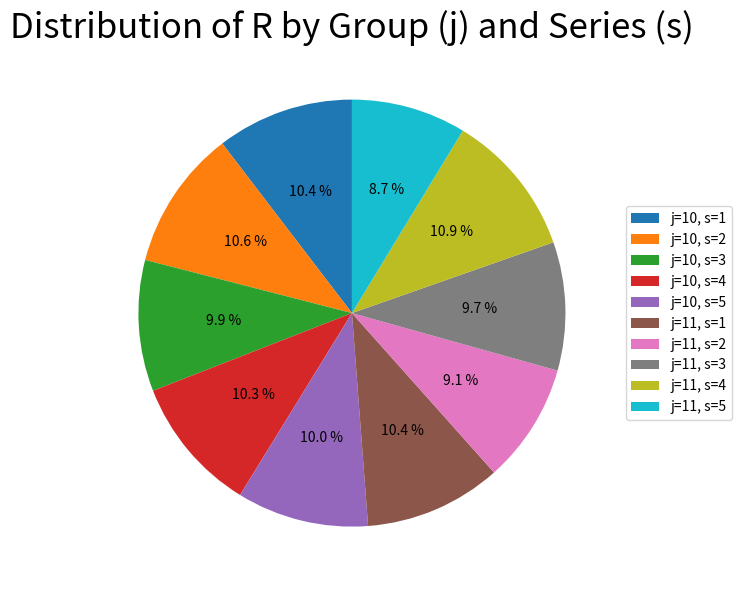

Combined, what portion of the pie is j=10, s=4 and j=11, s=3?

20.0%